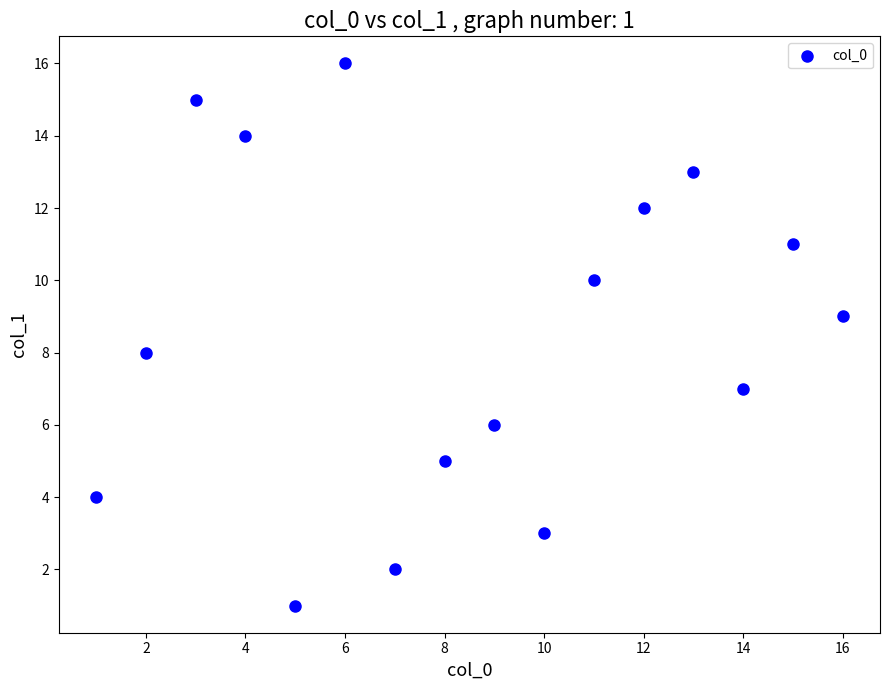

What is the range of X values (max minus min)?

15